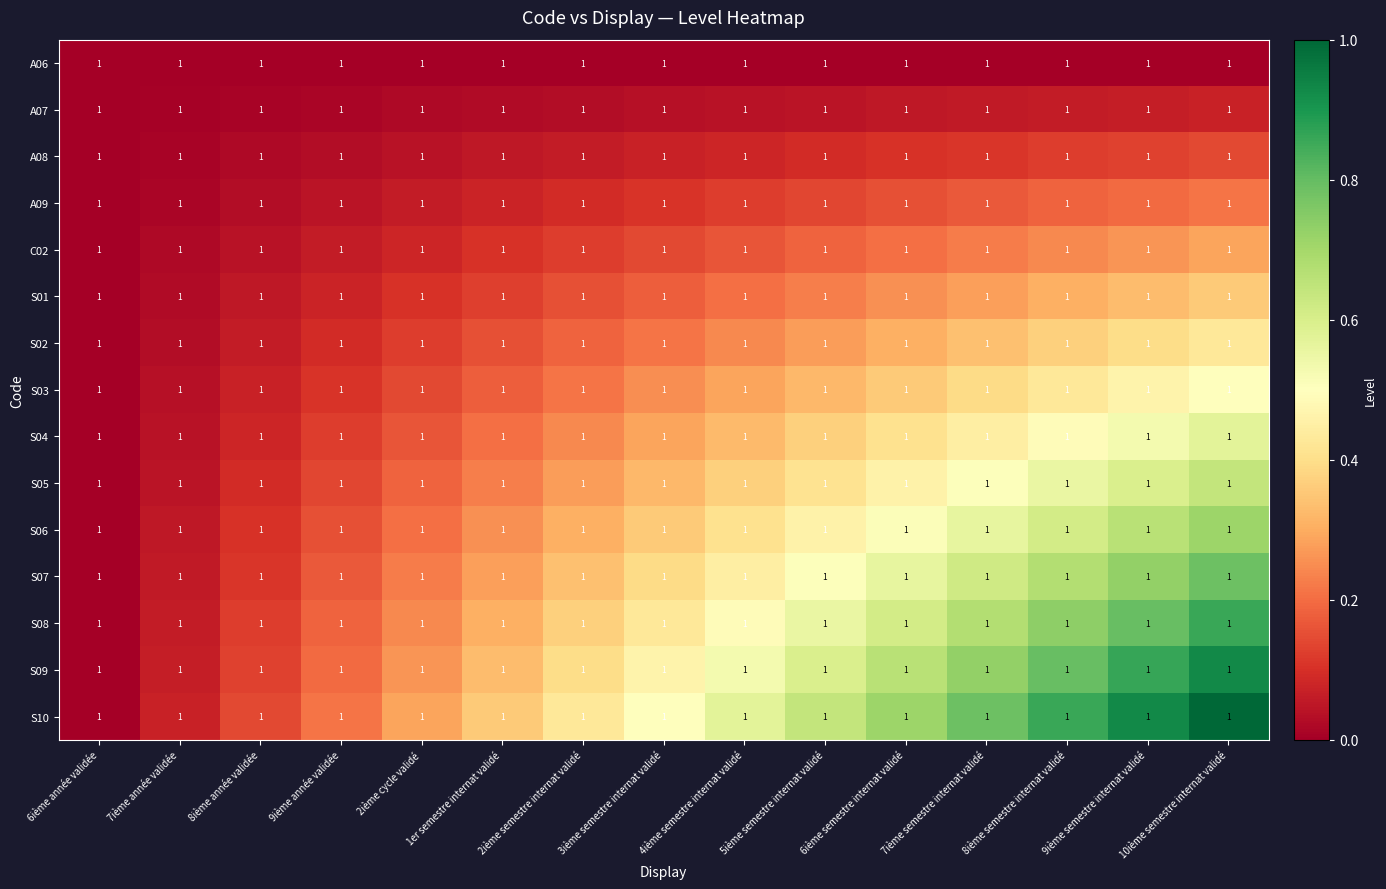

What is the approximate value of S05 at 9ième année validée?

0.1